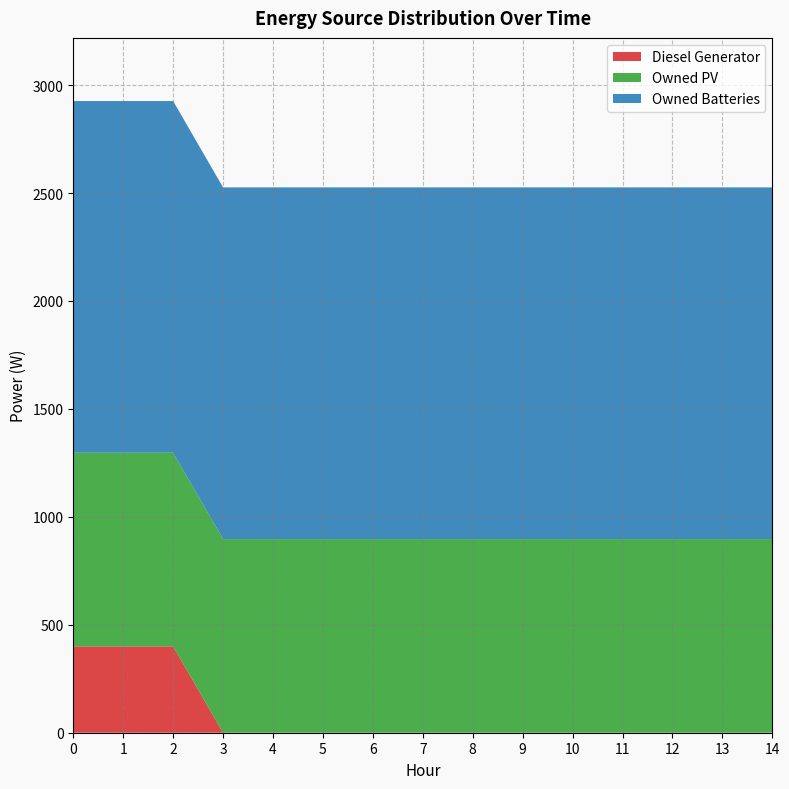

Reading left to right, what are all the values shown in this chart?

Diesel Generator: 0=400	1=400	2=400	3=0	4=0	5=0	6=0	7=0	8=0	9=0	10=0	11=0	12=0	13=0	14=0
Owned PV: 0=897	1=897	2=897	3=897	4=897	5=897	6=897	7=897	8=897	9=897	10=897	11=897	12=897	13=897	14=897
Owned Batteries: 0=1629	1=1629	2=1629	3=1629	4=1629	5=1629	6=1629	7=1629	8=1629	9=1629	10=1629	11=1629	12=1629	13=1629	14=1629